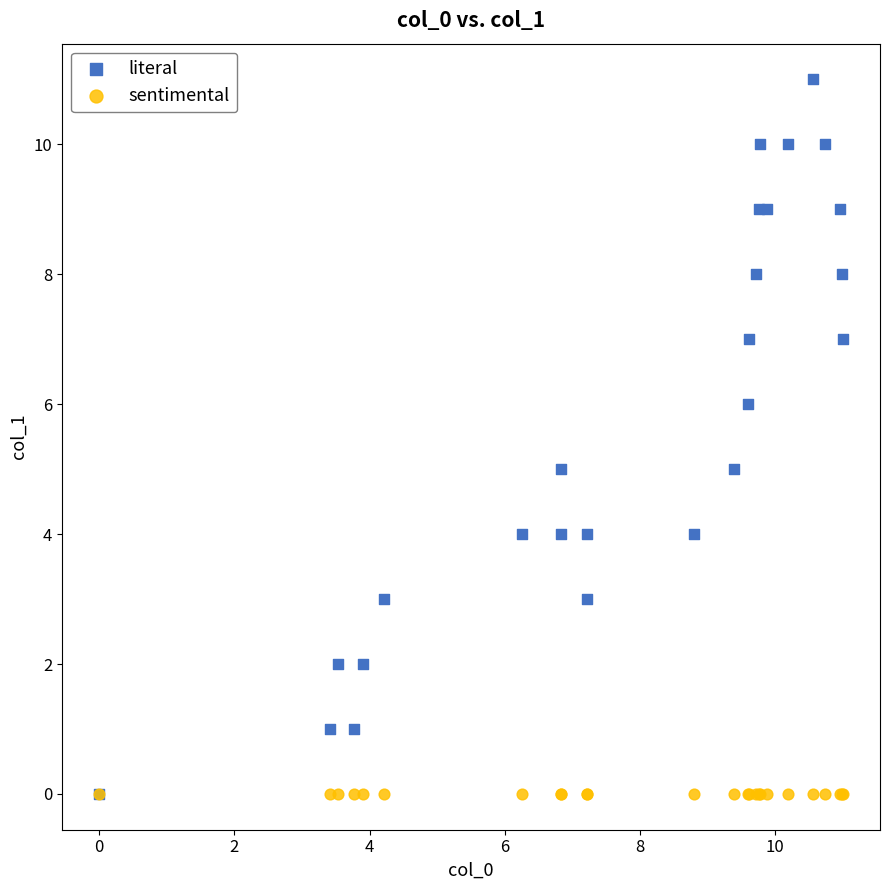

What are all the series names shown in the legend?

literal, sentimental